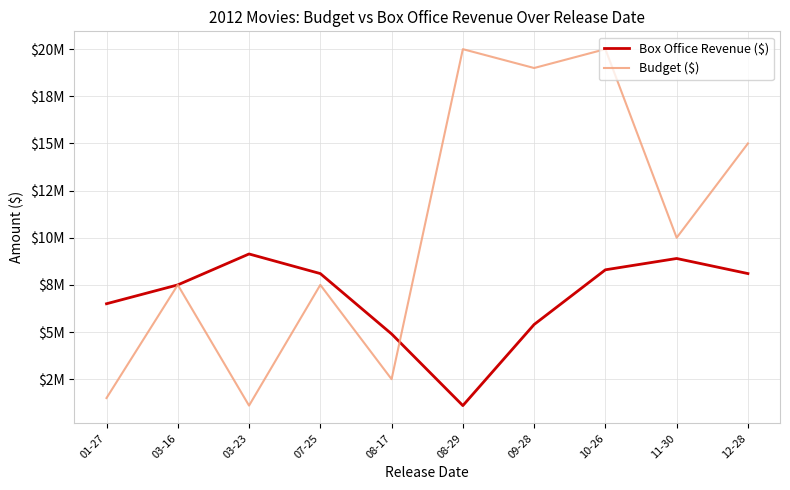

Does the chart have visible grid lines?

Yes